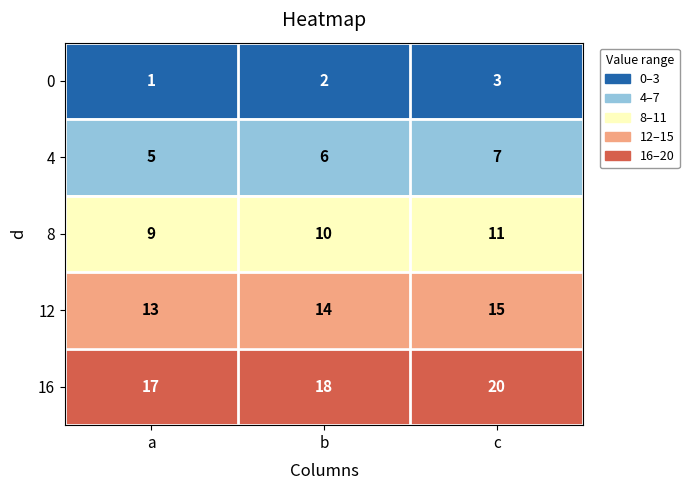

At which label is 16 closest to 18?

b